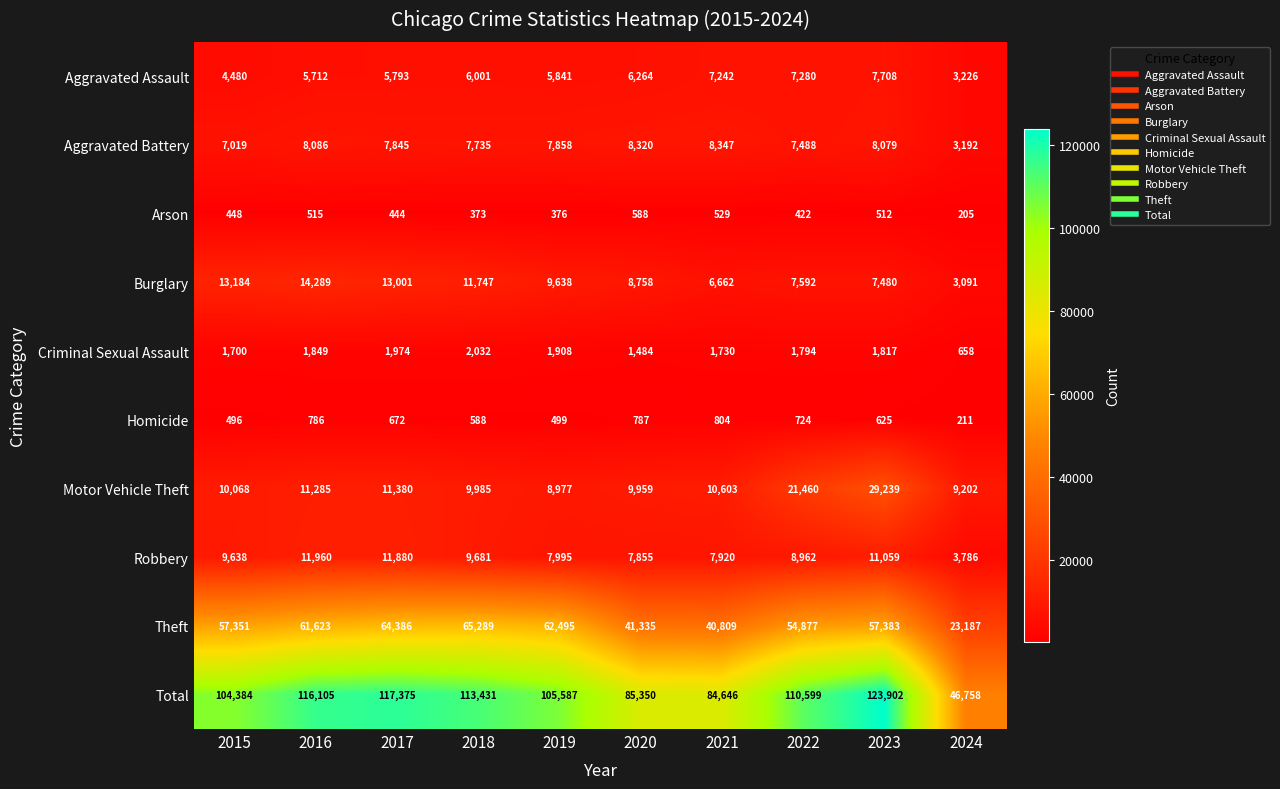

What is the difference between the Arson values at 2020 and 2018?

215